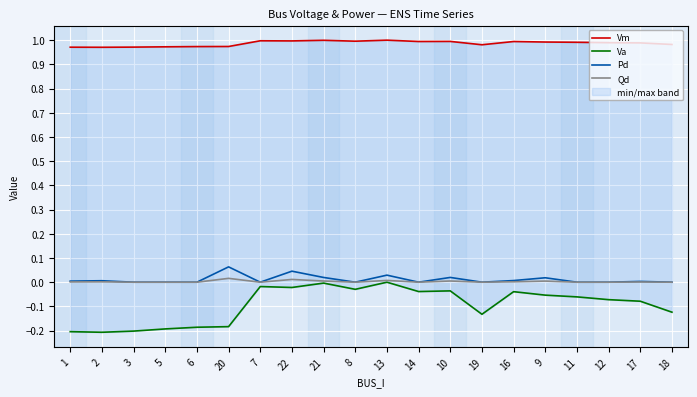

What is the difference between the maximum and minimum values in the Va series?

0.2